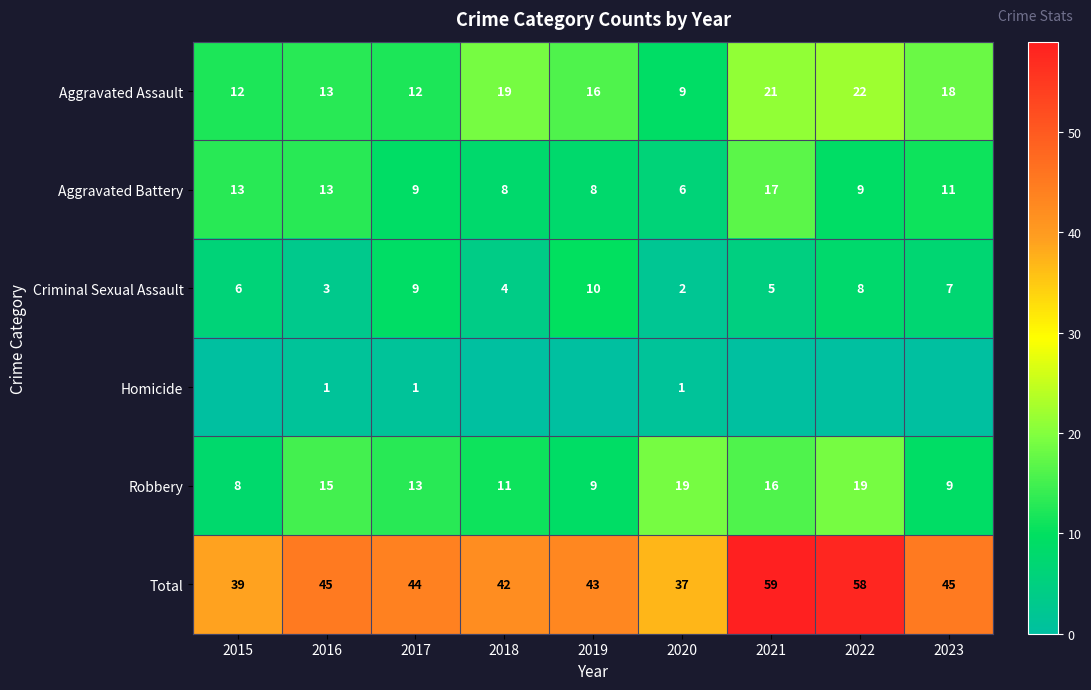

What is the approximate value of Total at 2021, to the nearest 10?

60